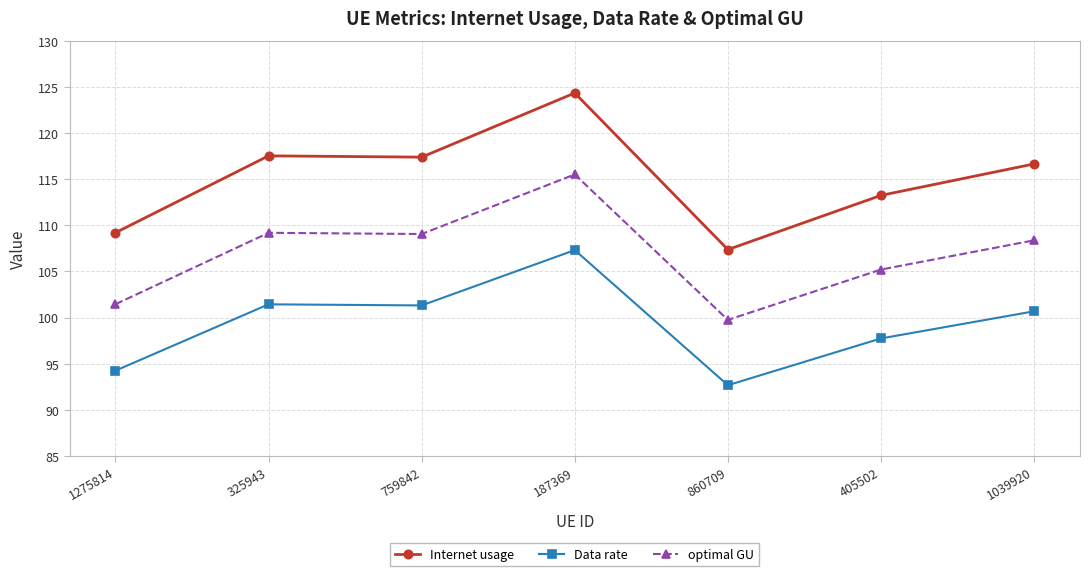

At which label is Data rate closest to 99?

405502